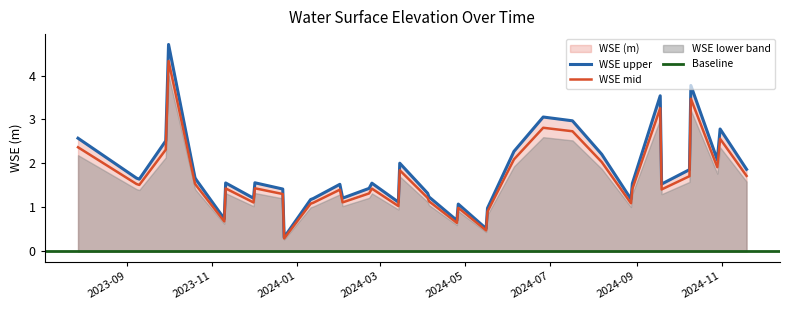

What is the value of the 33rd point from the left?

1.5